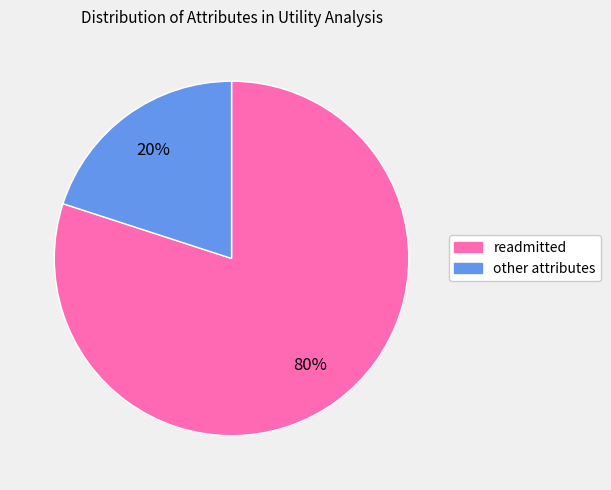

What percentage is the readmitted slice, to the nearest percent?

80%